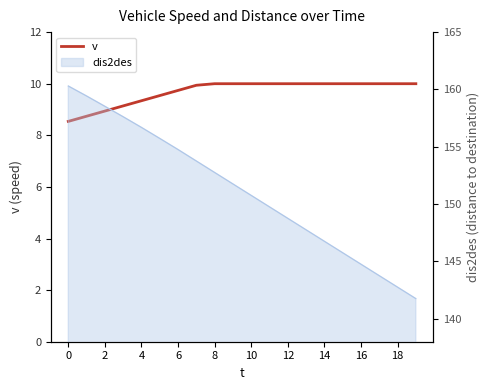

What is the average value?

9.7